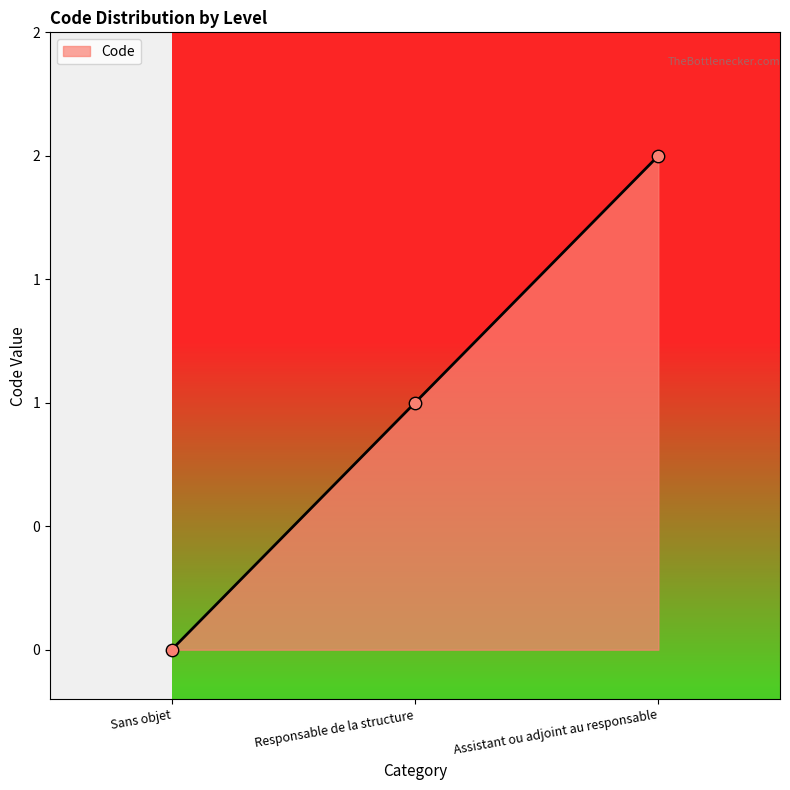

Between Sans objet and Responsable de la structure, which is larger?

Responsable de la structure